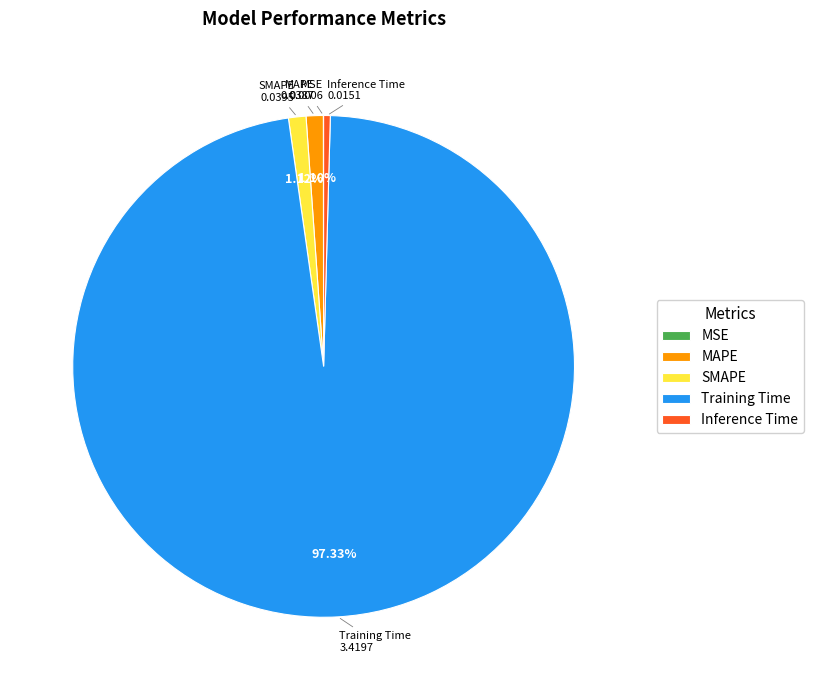

How much of the chart is everything except MAPE?

98.9%